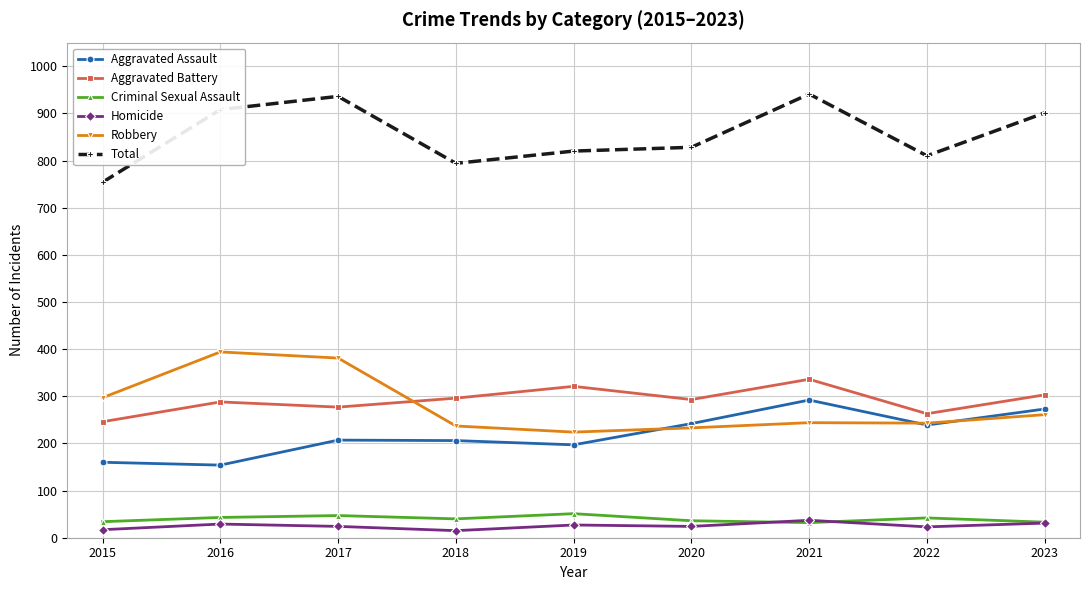

True or false: Aggravated Battery and Homicide intersect in this chart.

False